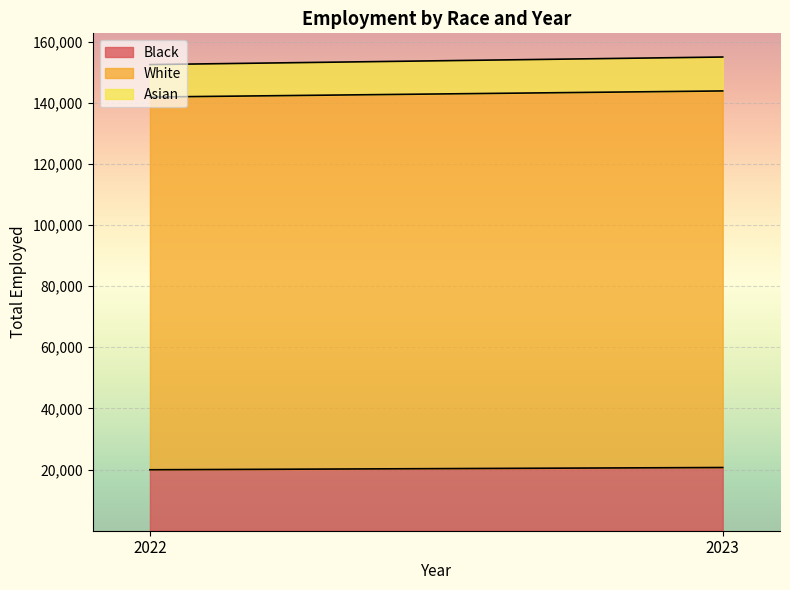

What is the sum of the Black values at 2023 and 2022?

40611